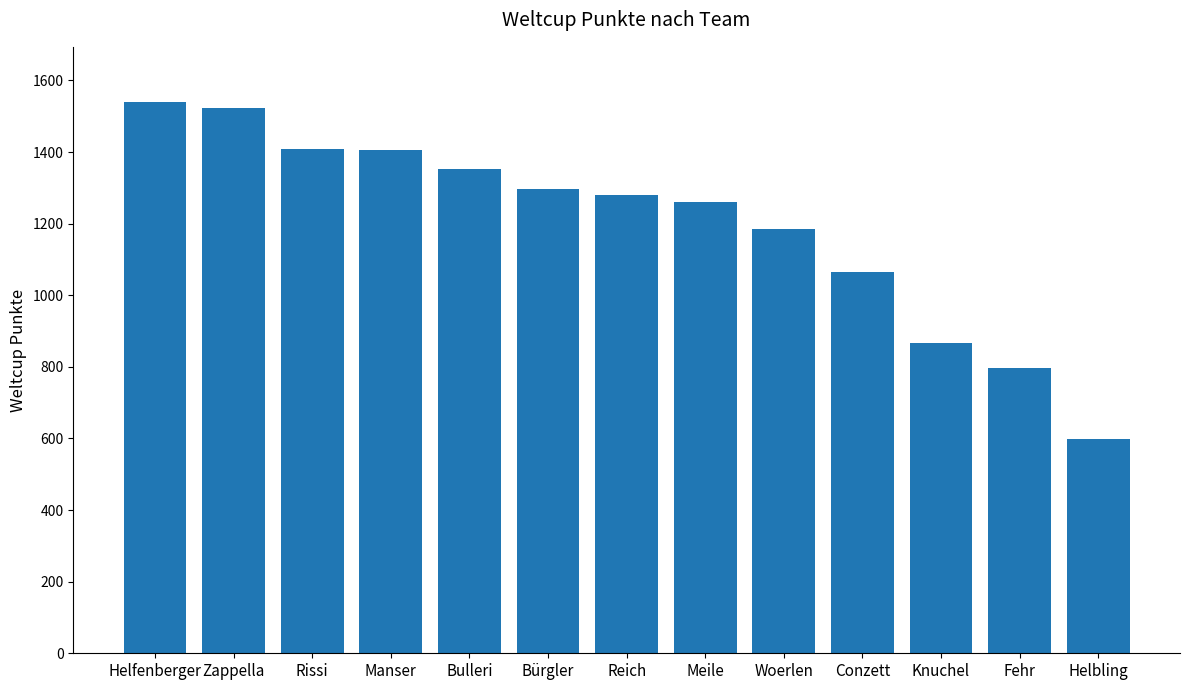

Which label corresponds to the largest value in the chart?

Helfenberger